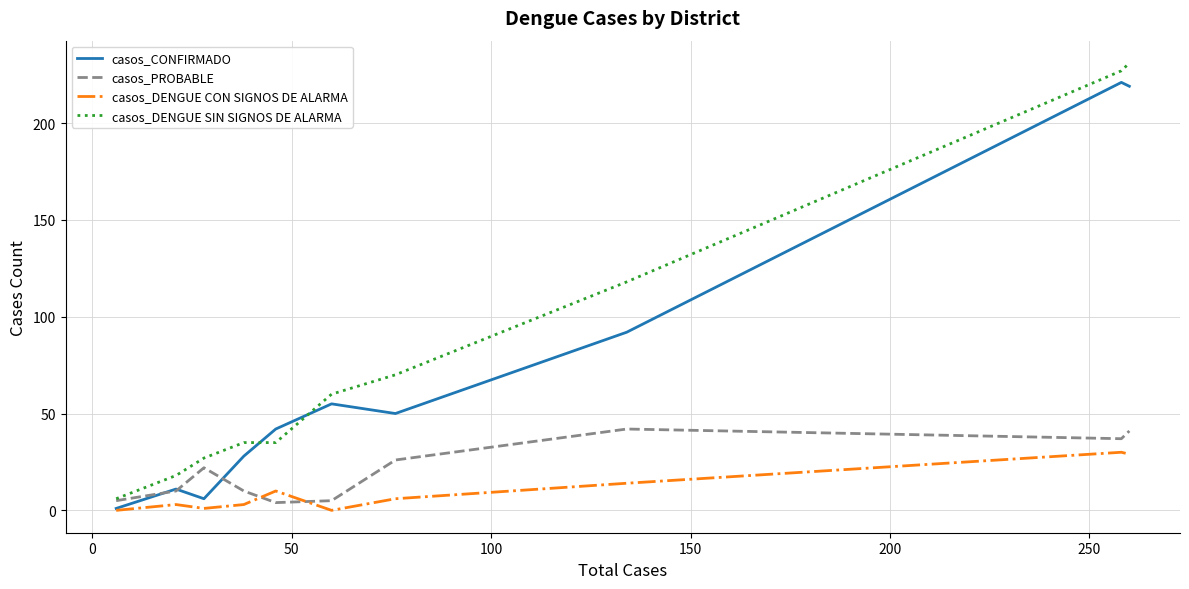

What is the maximum value for casos_DENGUE SIN SIGNOS DE ALARMA?

231